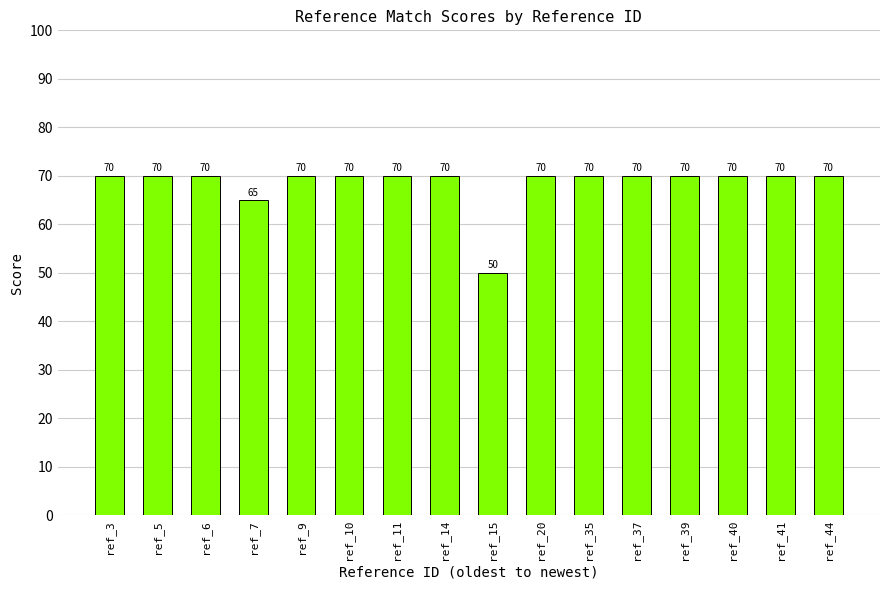

What is the change in value from ref_7 to ref_20?

+5